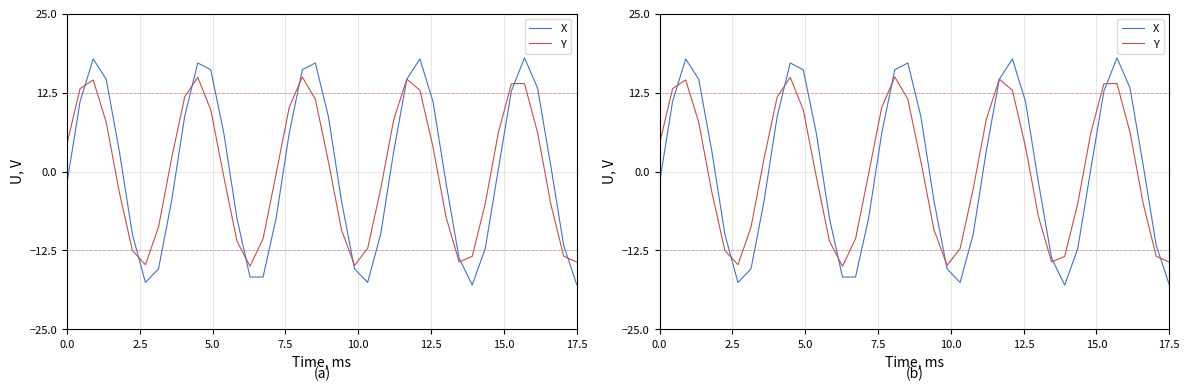

How many intersections are there between X and Y?

10